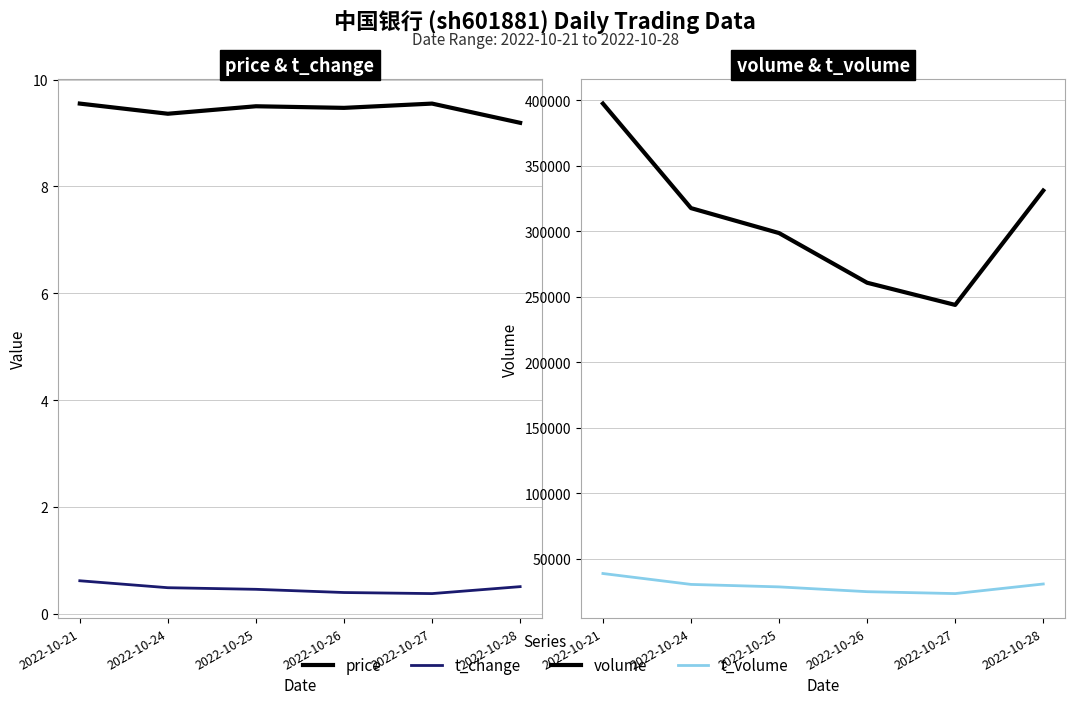

At which label is volume closest to 320635?

2022-10-24